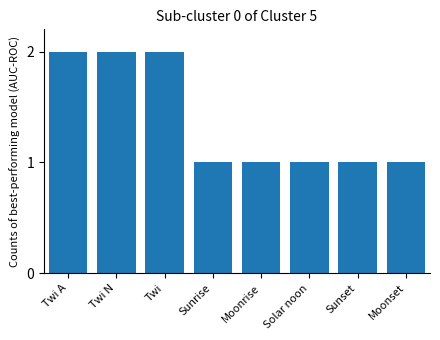

True or false: the data shows 1 at Solar noon.

True